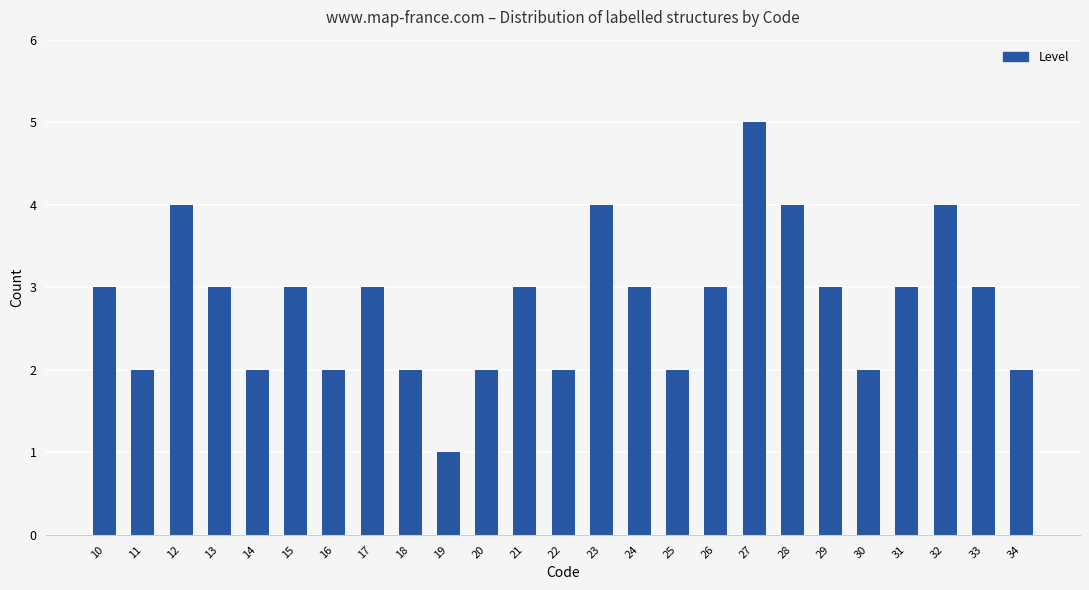

The value at 21 is 5. True or false?

False